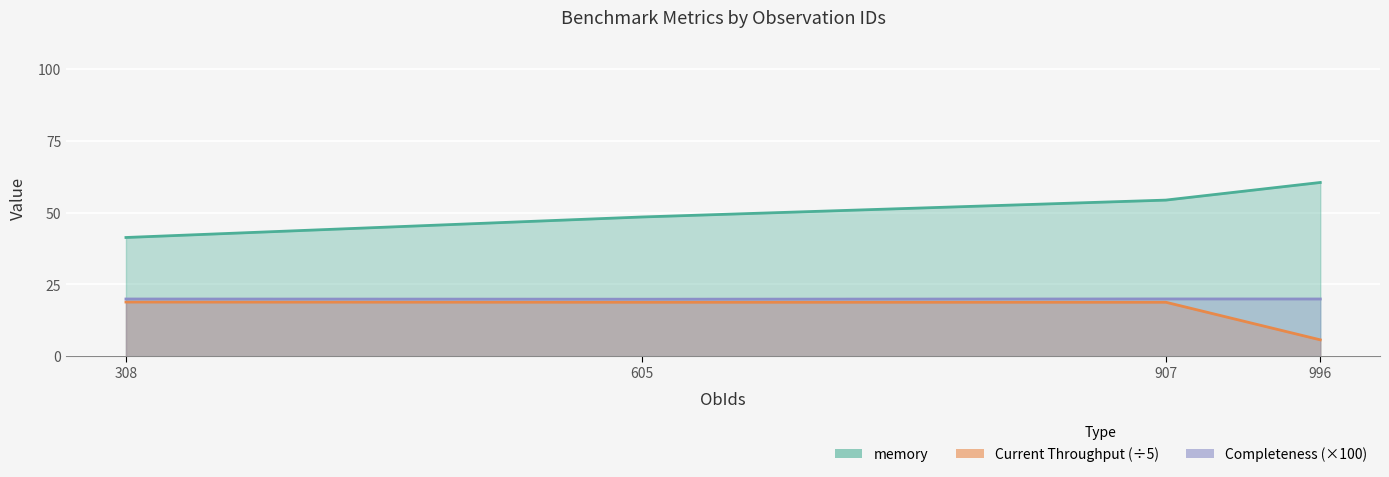

Between 907 and 605, which is larger?

907